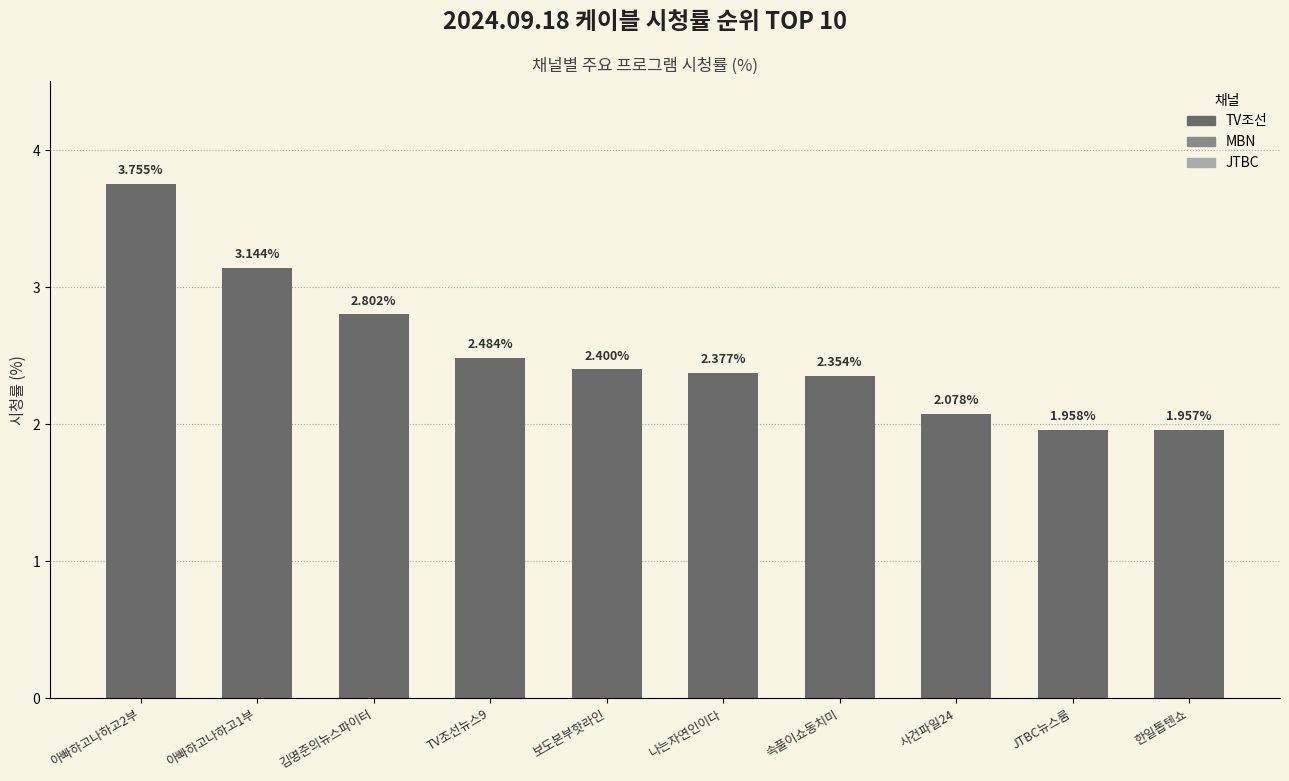

Where does the data first go above 2?

아빠하고나하고2부